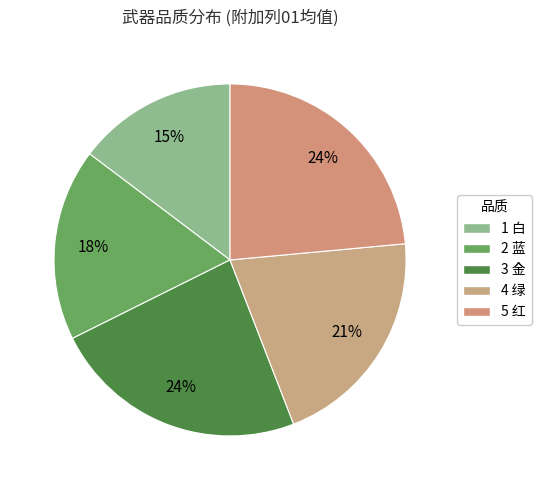

Count the number of slices in the pie.

5